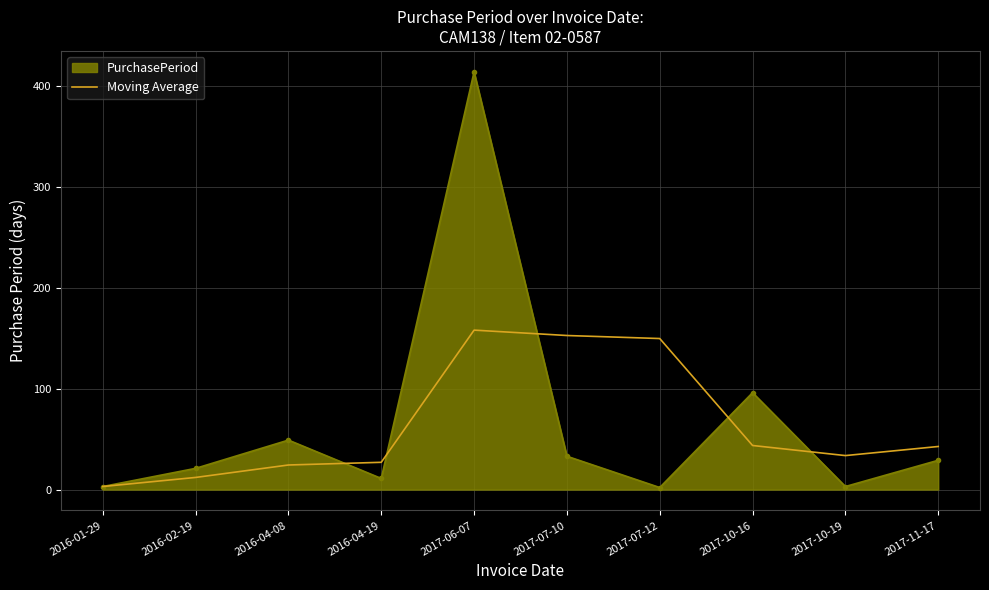

The value of Moving Average at 2017-06-07 is 250.6. True or false?

False